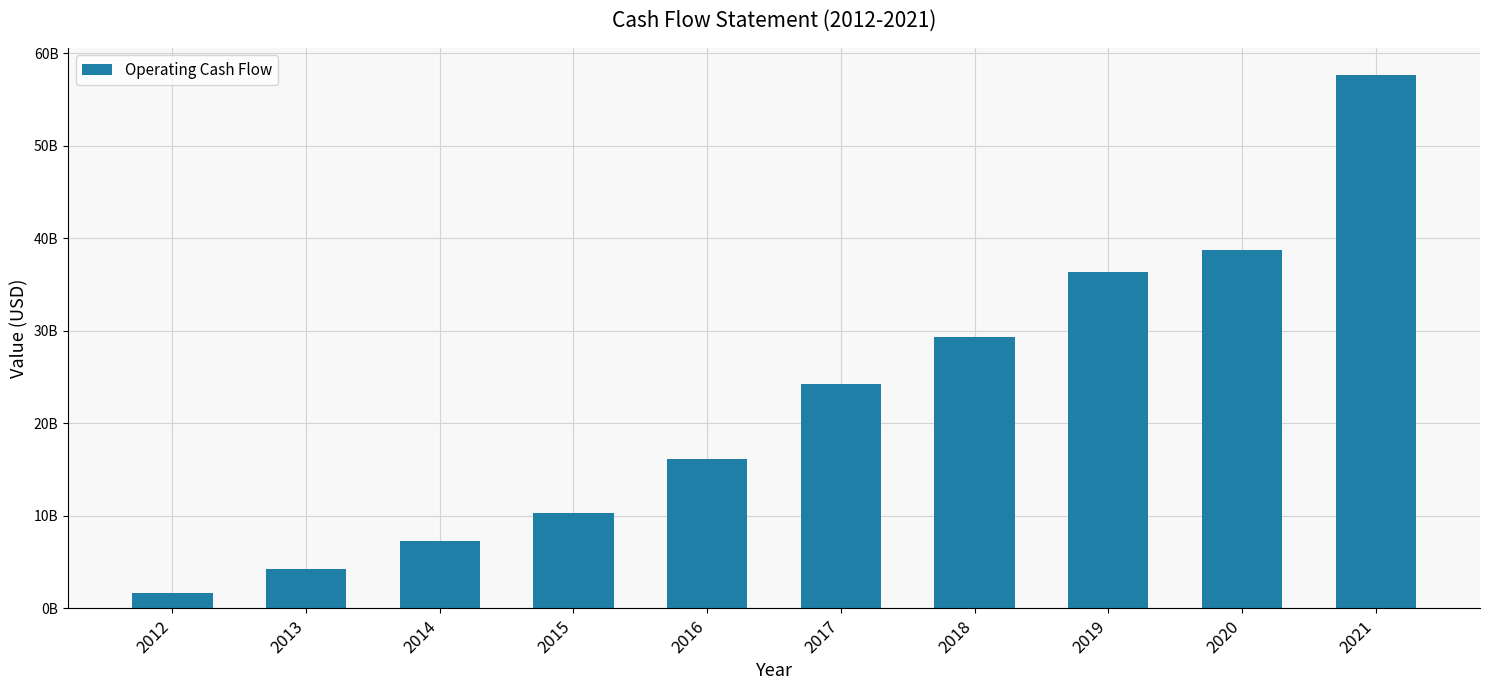

True or false: the data shows 24216000000 at 2017.

True